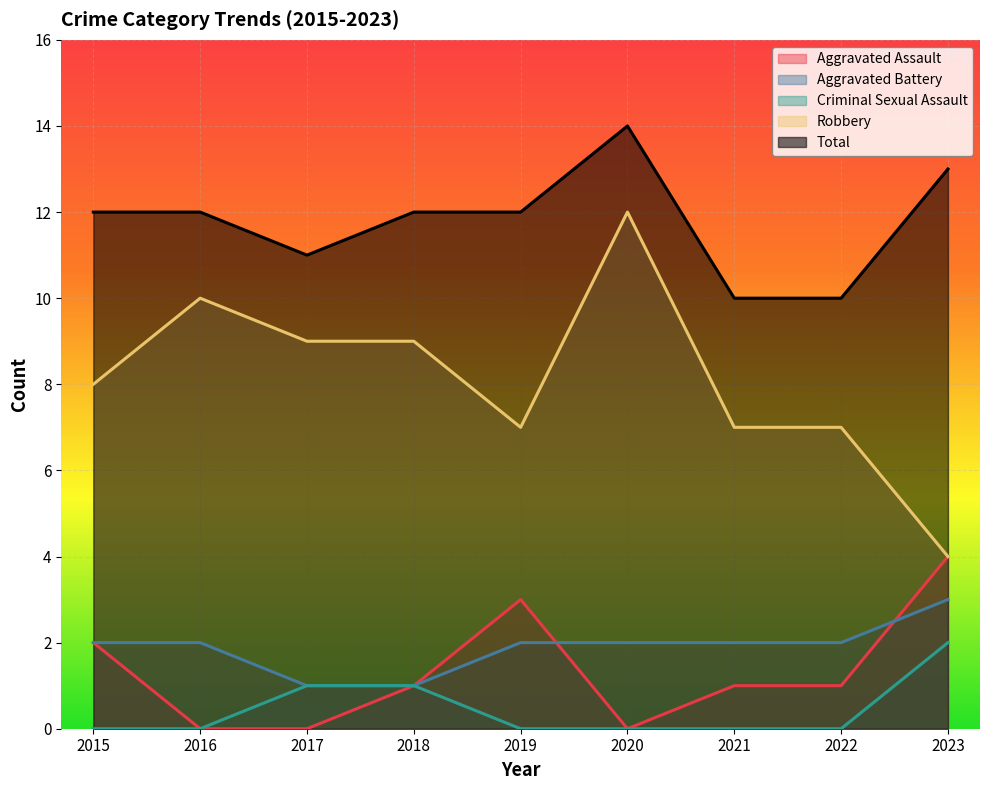

How many Aggravated Battery values are between 2 and 3?

7